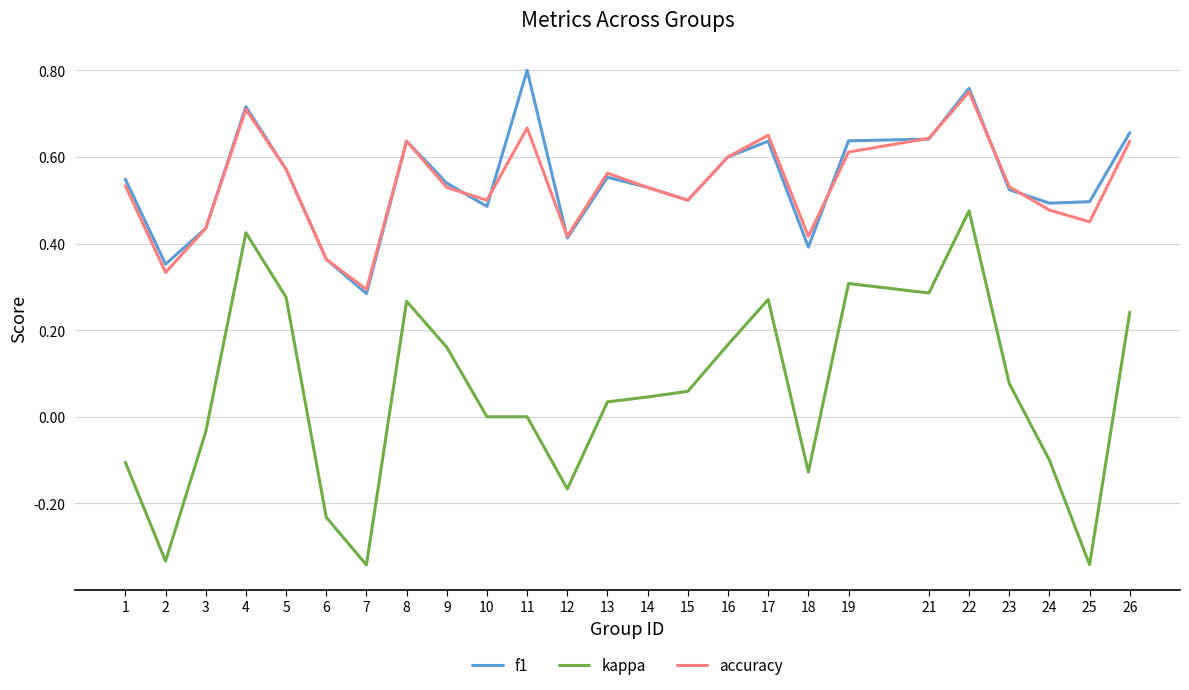

What is the sum of the accuracy values at 15 and 4?

1.2